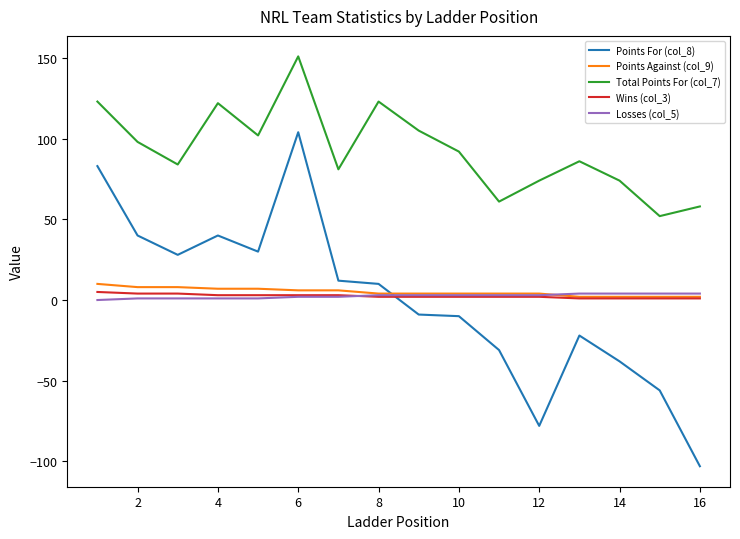

Which series has the widest spread of values?

Points For (col_8)